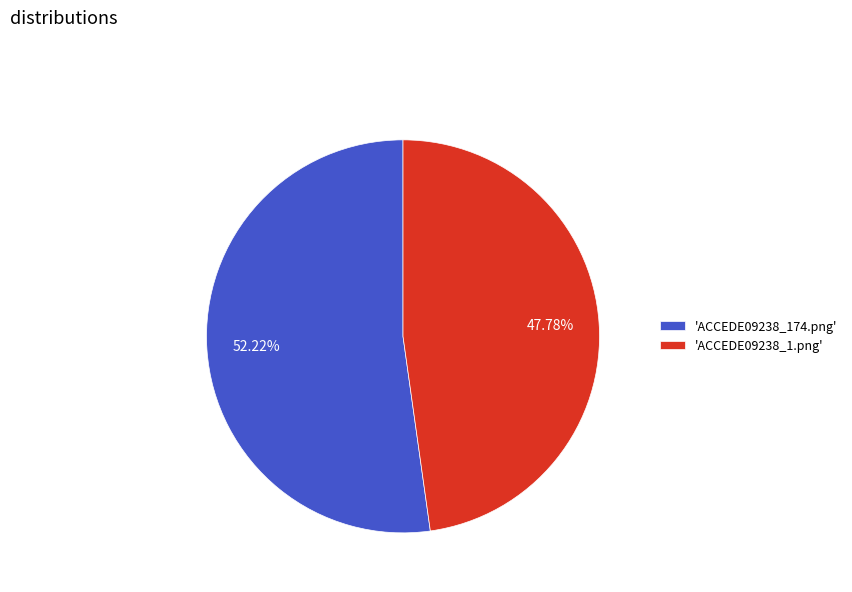

Which category has the biggest portion of the pie?

'ACCEDE09238_174.png'